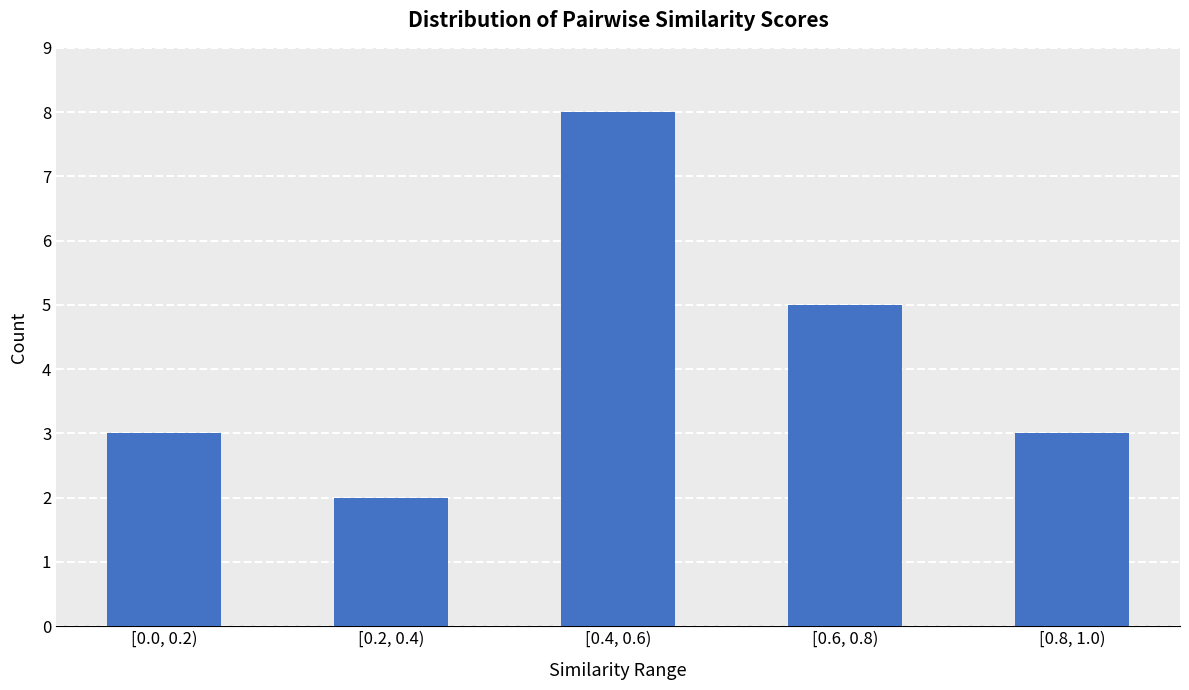

What is the value of the 5th bar from the left?

3